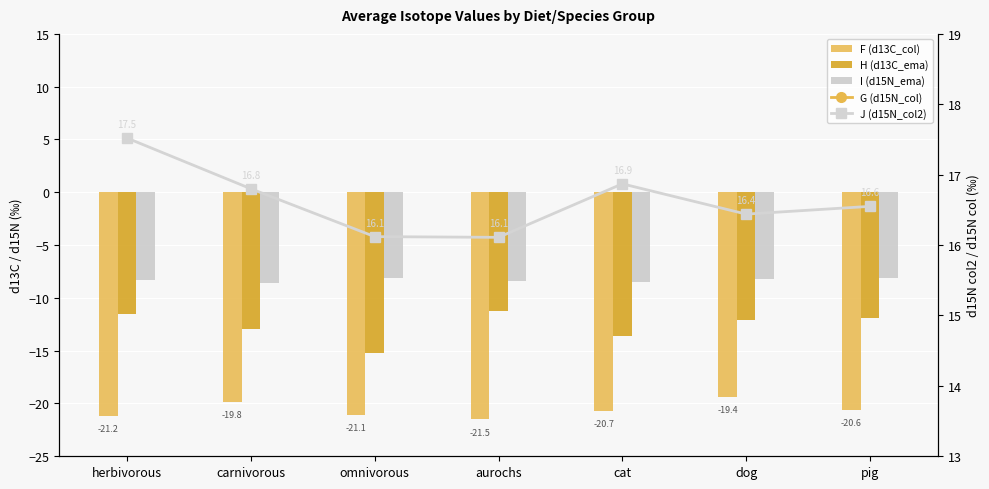

Where does the G (d15N_col) series first go above 7?

herbivorous